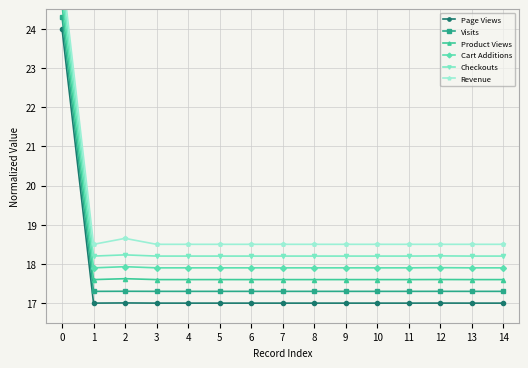

Reading right to left, extract all data points from this chart.

Page Views: 14=17.0	13=17.0	12=17.0	11=17.0	10=17.0	9=17.0	8=17.0	7=17.0	6=17.0	5=17.0	4=17.0	3=17.0	2=17.0	1=17.0	0=24.0
Visits: 14=17.3	13=17.3	12=17.3	11=17.3	10=17.3	9=17.3	8=17.3	7=17.3	6=17.3	5=17.3	4=17.3	3=17.3	2=17.3	1=17.3	0=24.3
Product Views: 14=17.6	13=17.6	12=17.6	11=17.6	10=17.6	9=17.6	8=17.6	7=17.6	6=17.6	5=17.6	4=17.6	3=17.6	2=17.6	1=17.6	0=24.6
Cart Additions: 14=17.9	13=17.9	12=17.9	11=17.9	10=17.9	9=17.9	8=17.9	7=17.9	6=17.9	5=17.9	4=17.9	3=17.9	2=17.9	1=17.9	0=24.9
Checkouts: 14=18.2	13=18.2	12=18.2	11=18.2	10=18.2	9=18.2	8=18.2	7=18.2	6=18.2	5=18.2	4=18.2	3=18.2	2=18.2	1=18.2	0=25.2
Revenue: 14=18.5	13=18.5	12=18.5	11=18.5	10=18.5	9=18.5	8=18.5	7=18.5	6=18.5	5=18.5	4=18.5	3=18.5	2=18.7	1=18.5	0=25.5